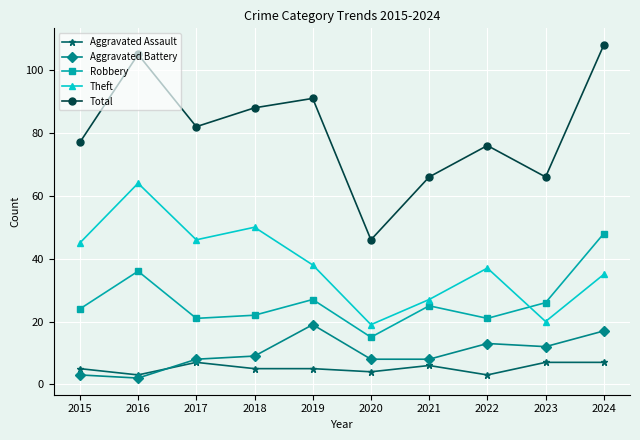

Reading left to right, transcribe all the data shown in this chart.

Aggravated Assault: 5	3	7	5	5	4	6	3	7	7
Aggravated Battery: 3	2	8	9	19	8	8	13	12	17
Robbery: 24	36	21	22	27	15	25	21	26	48
Theft: 45	64	46	50	38	19	27	37	20	35
Total: 77	105	82	88	91	46	66	76	66	108